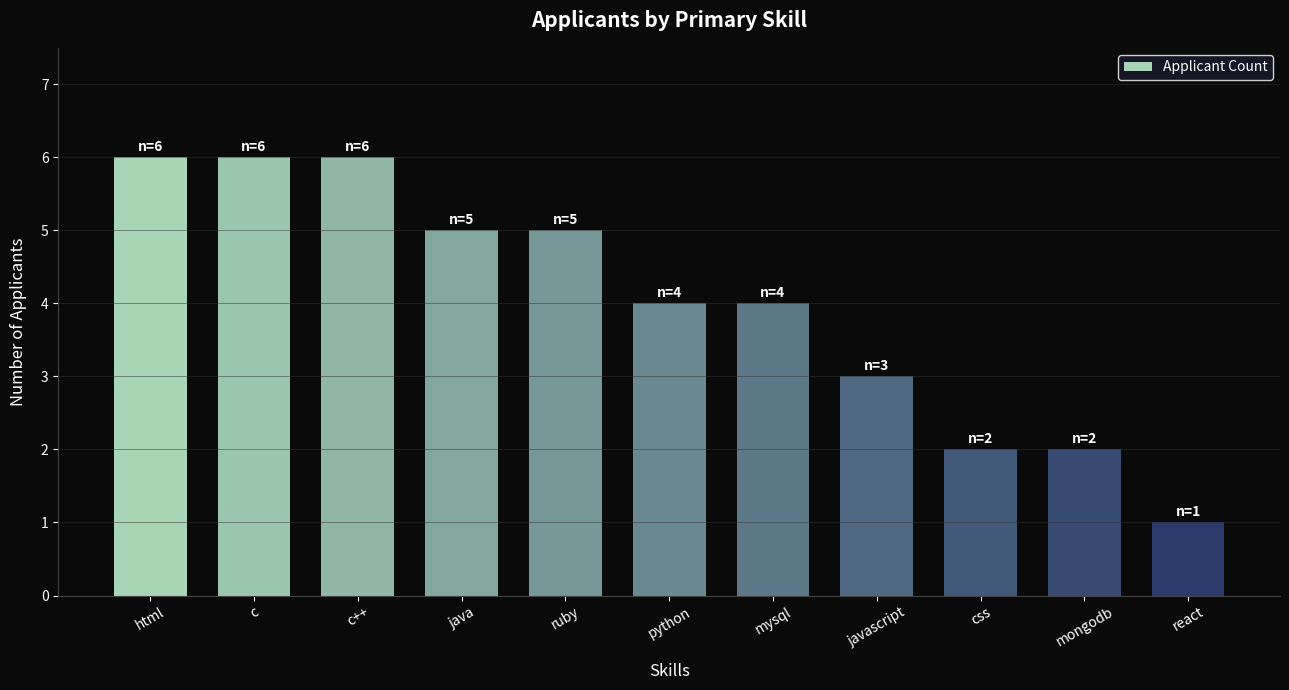

What is the label of the 5th bar from the left?

ruby